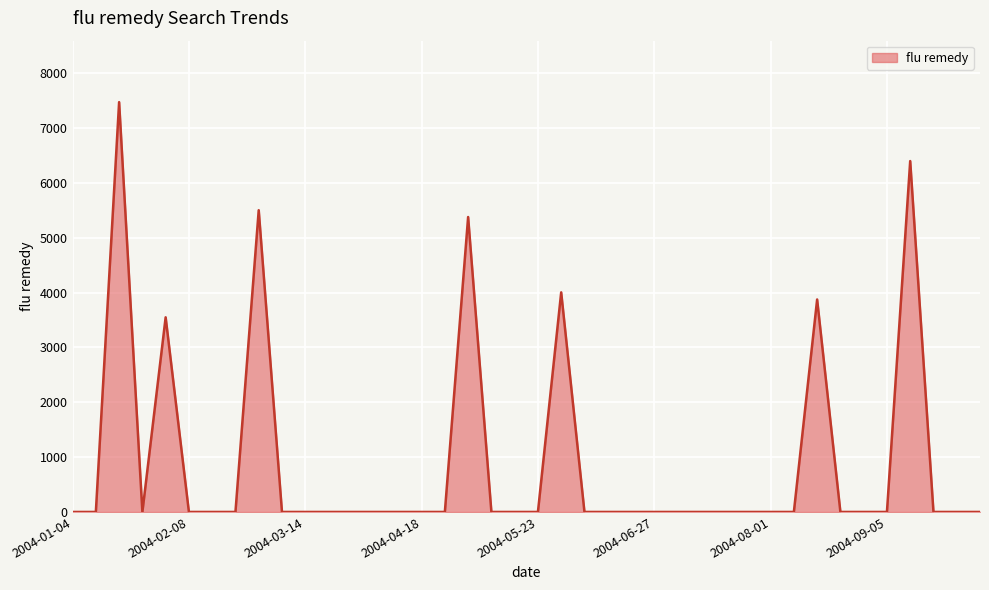

What is the maximum value shown in the chart?

7470.3